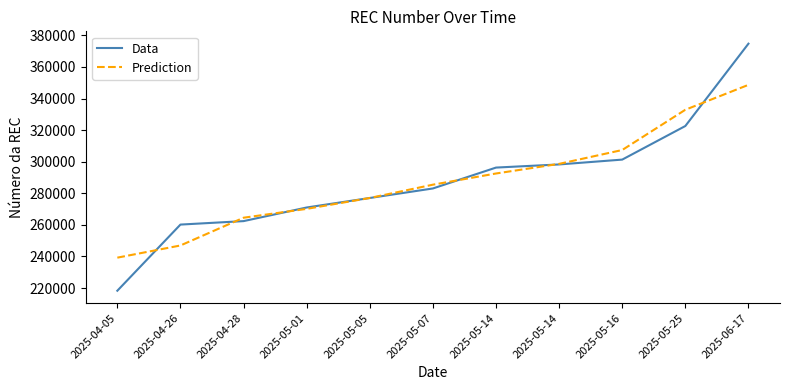

What is the label of the 8th point from the right?

2025-05-01